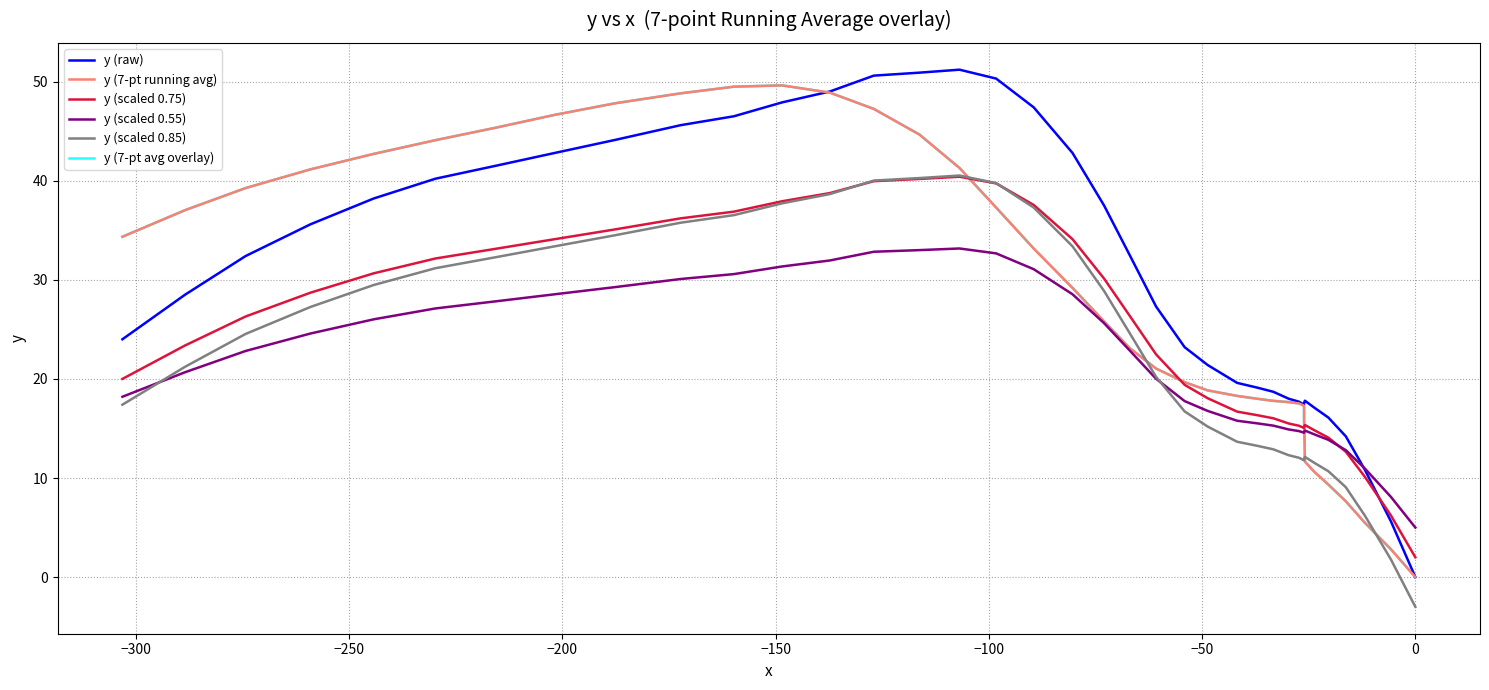

The value of y (scaled 0.55) at 20 is 34.7. True or false?

False